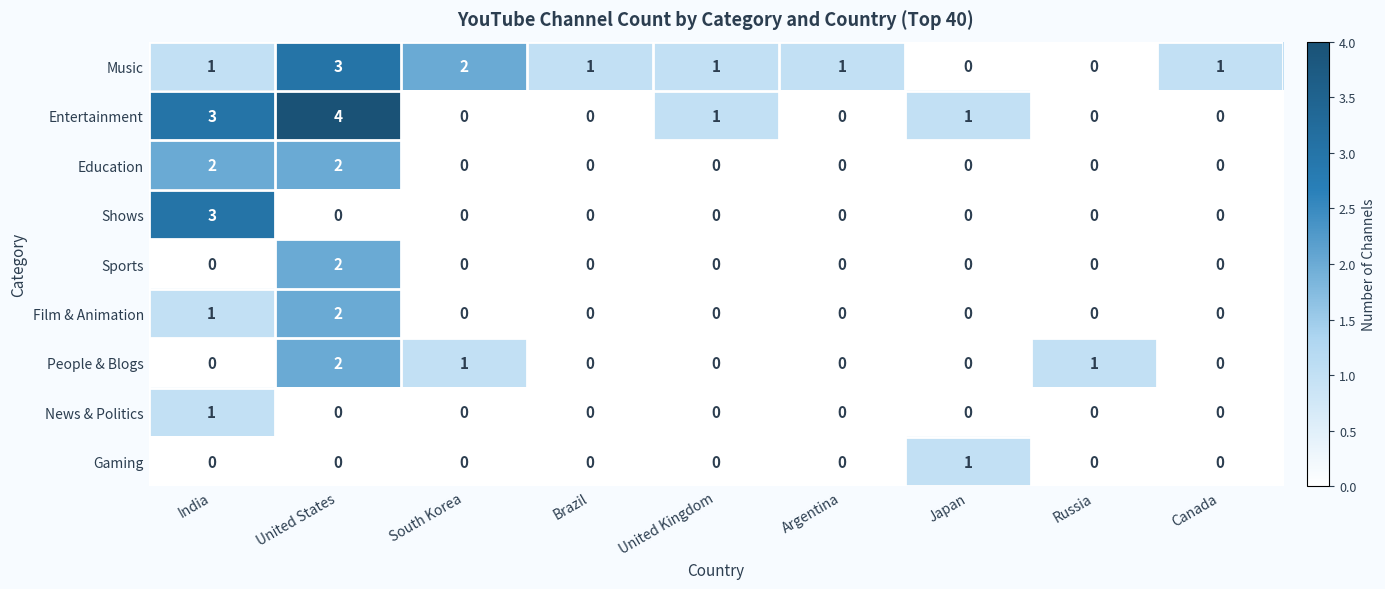

What is the difference between the second highest and second lowest values in the Entertainment series?

3